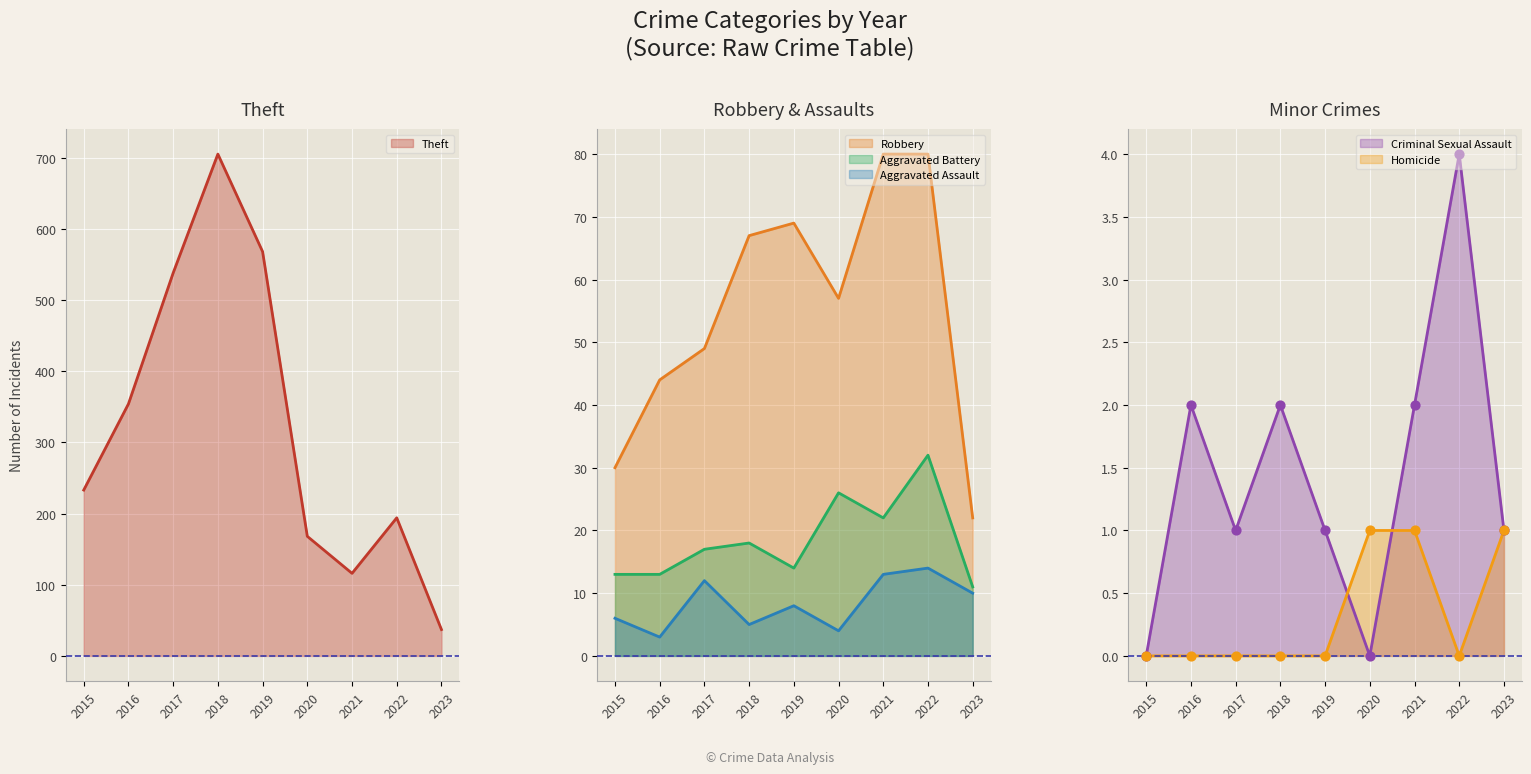

Which series contains the lowest Y value?

Criminal Sexual Assault